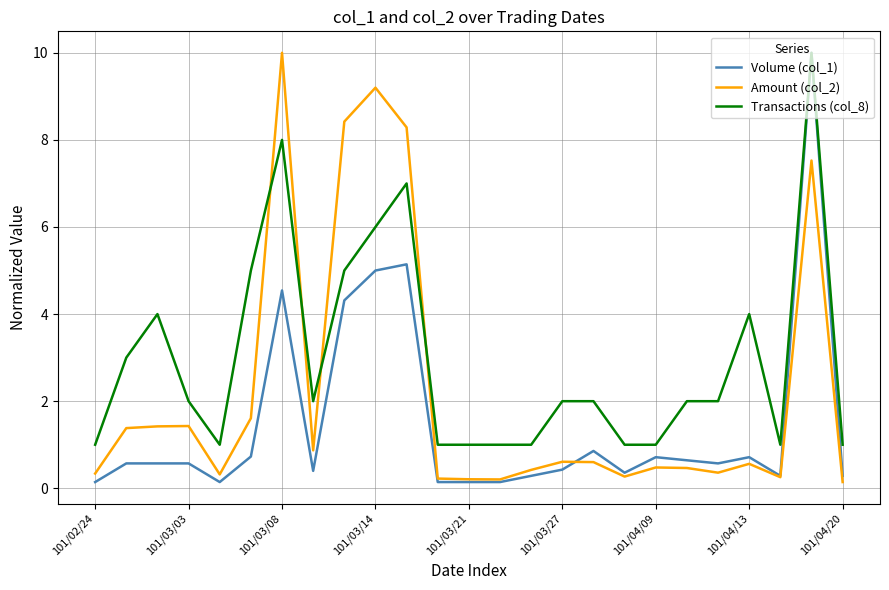

Which series has the largest total across all categories?

Transactions (col_8)